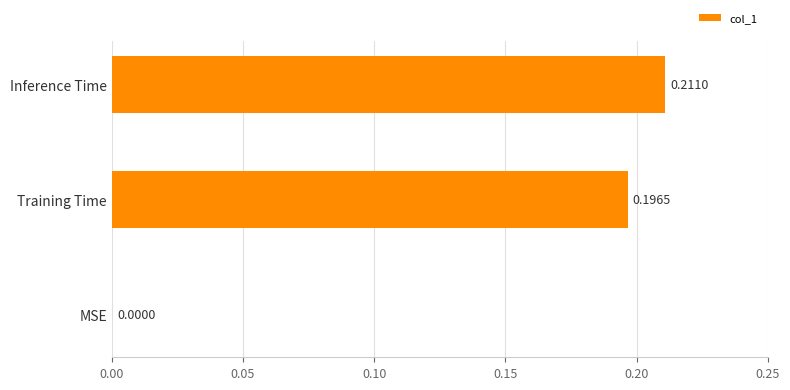

How many distinct data groups are displayed?

1